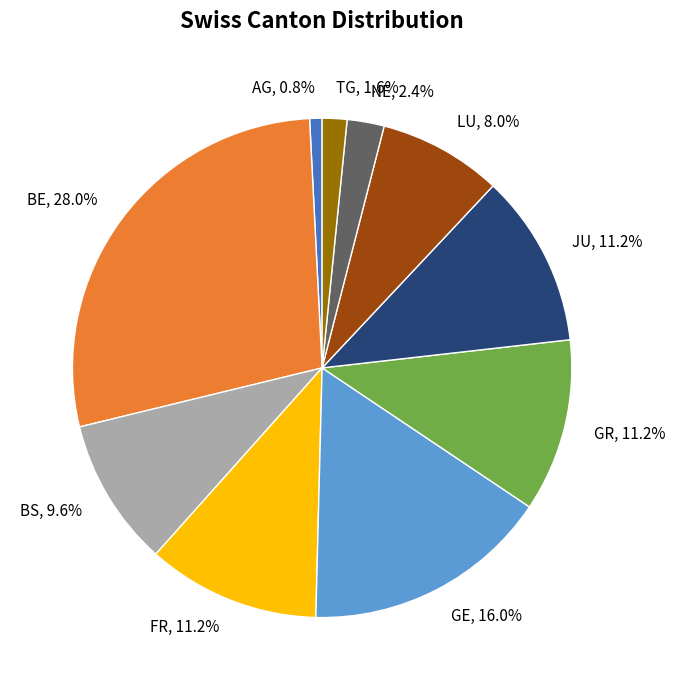

What percentage do AG and GE together represent?

16.8%